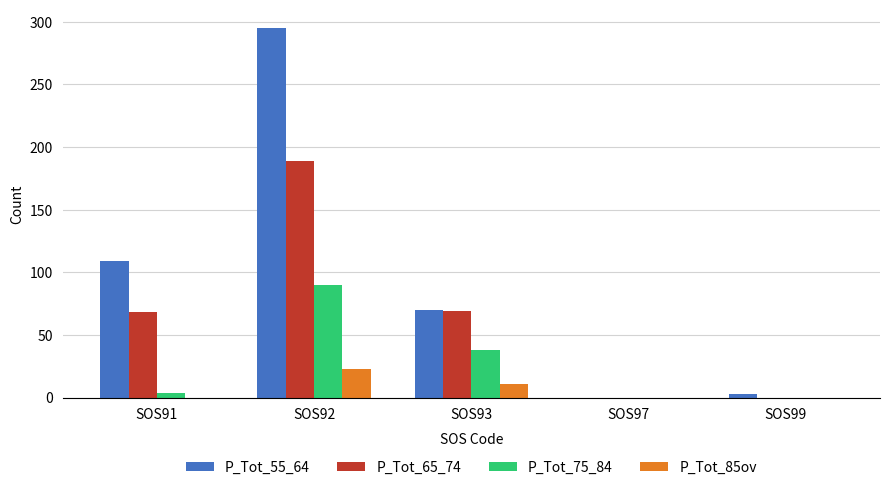

At which label does P_Tot_85ov reach its peak?

SOS92